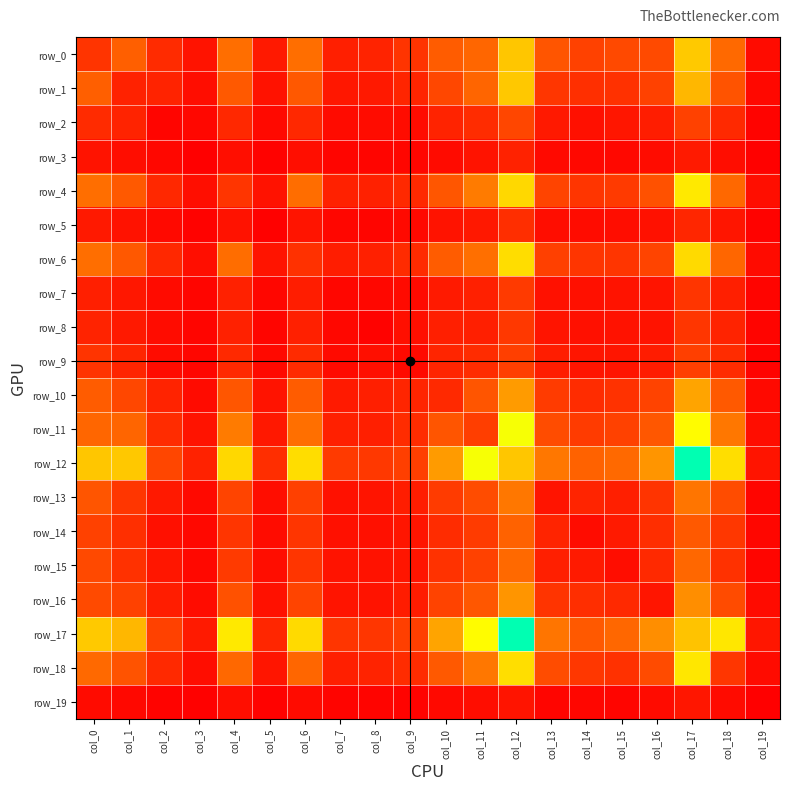

What is the difference between the maximum and second lowest values in the row_13 series?

511